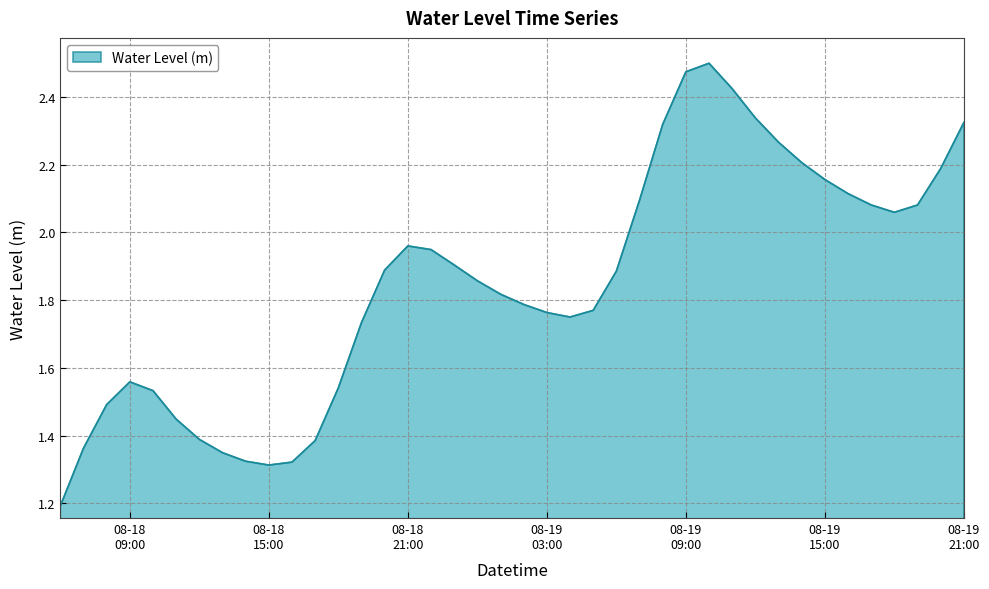

What is the minimum value shown in the chart?

1.2